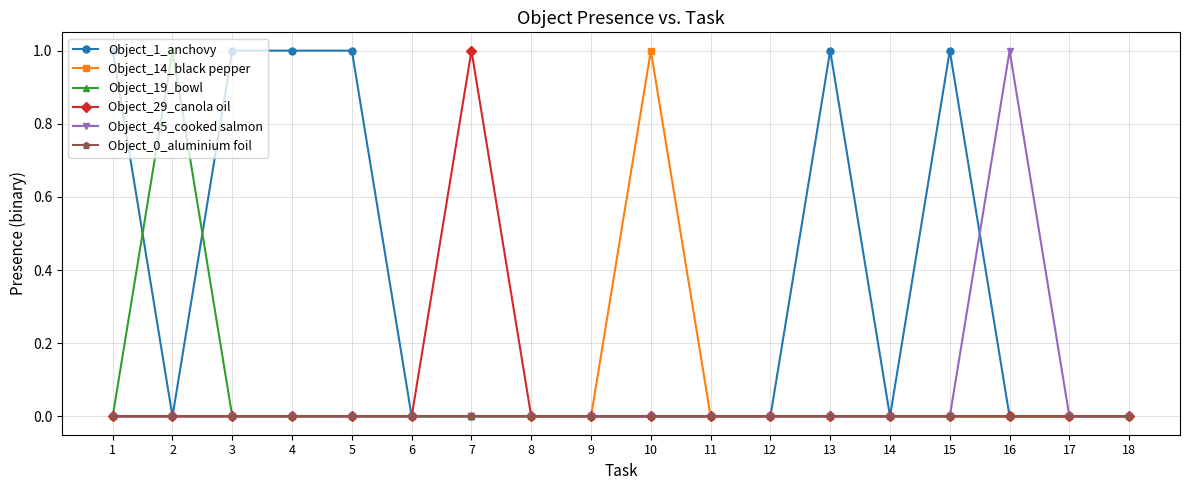

Between 14 and 15, which series saw the biggest shift?

Object_1_anchovy